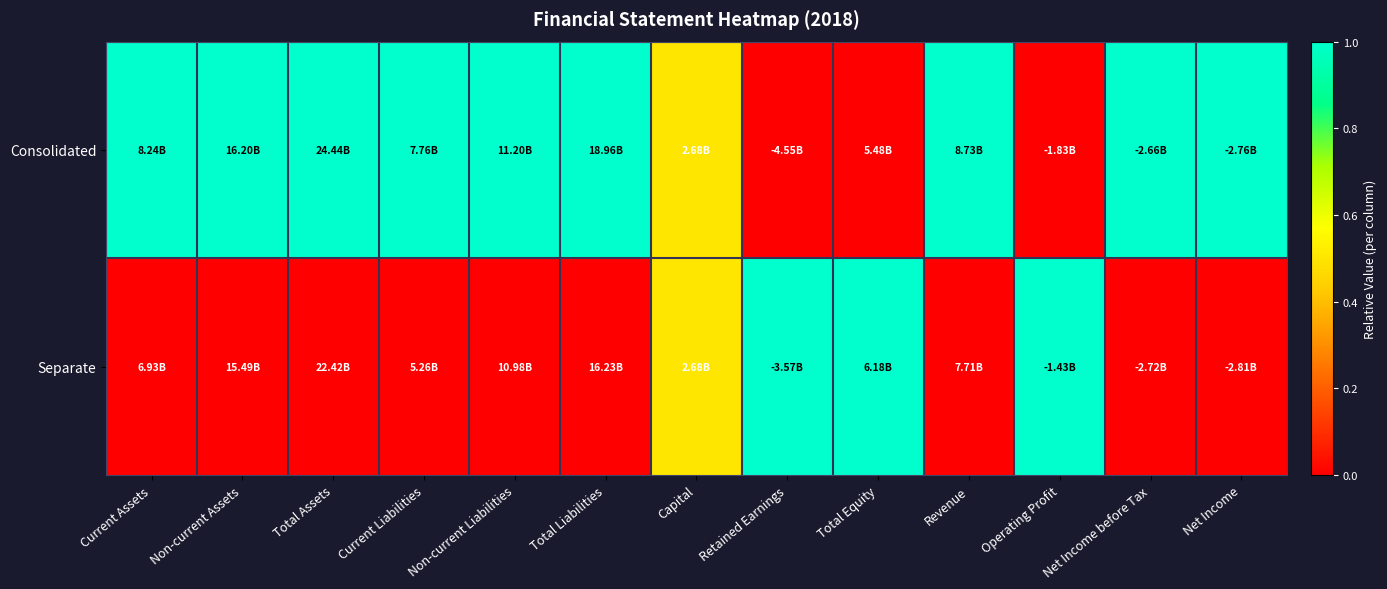

List the series in order of their overall mean, lowest first.

Separate, Consolidated